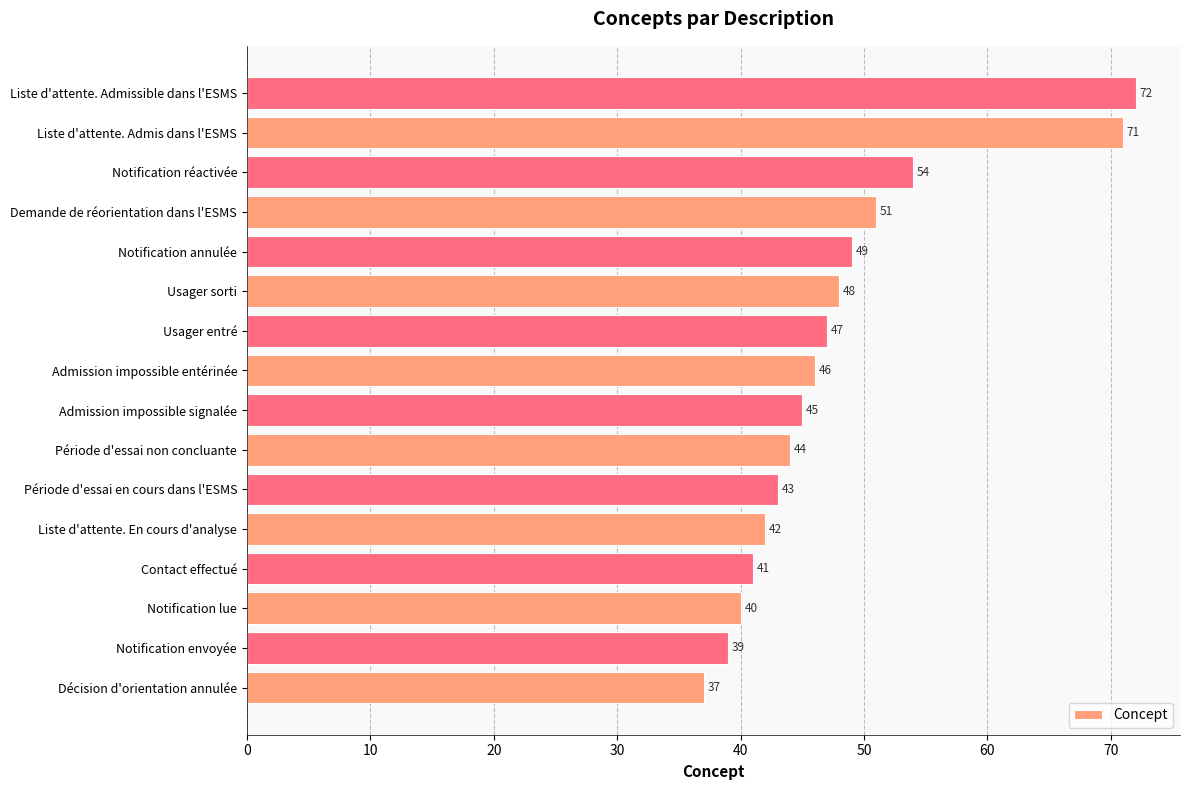

How many data points does each series have?

16